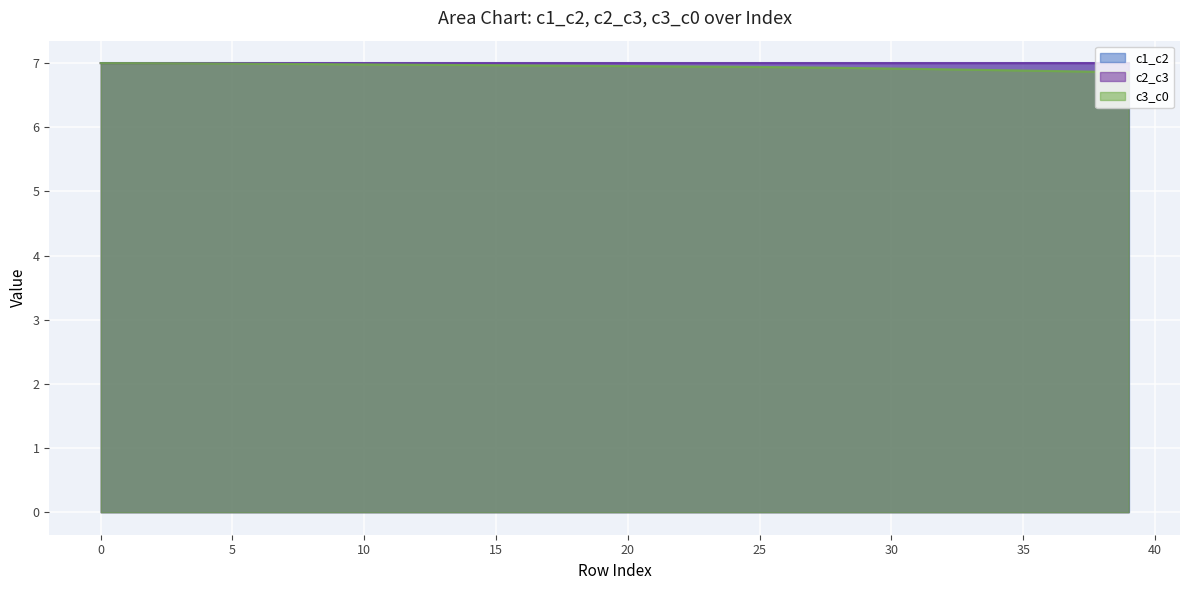

How many lines are shown in the chart?

3